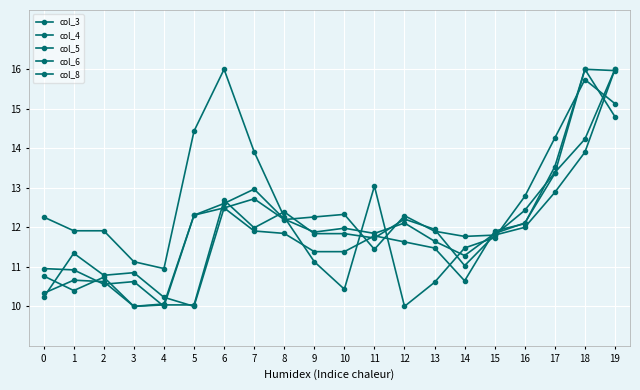

Which series has the largest total across all categories?

col_8